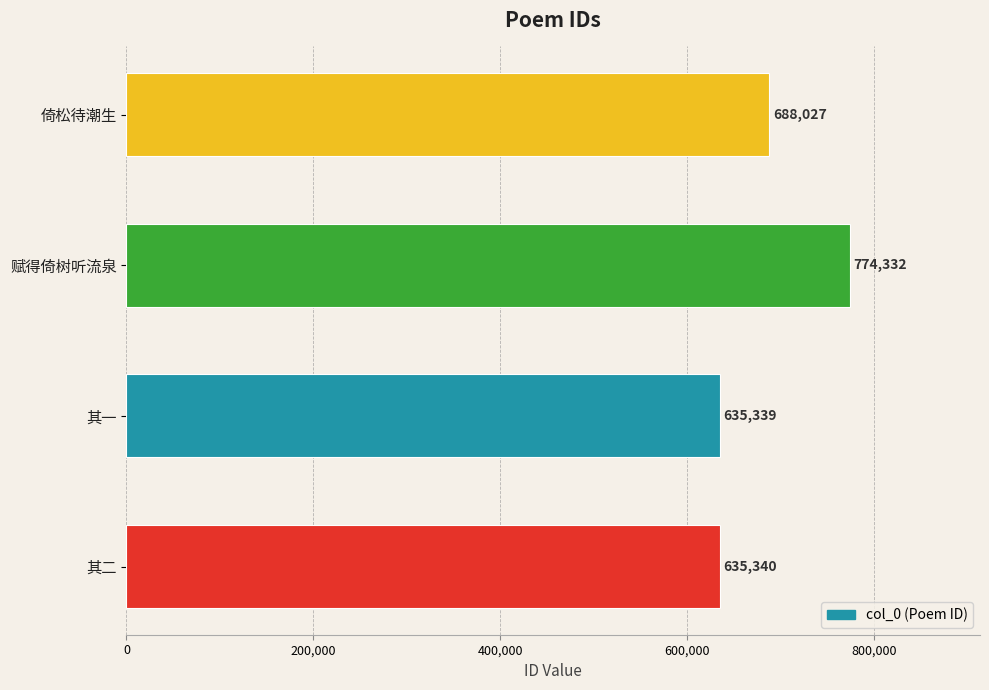

Reading bottom to top, list all the values displayed in this chart.

635340	635339	774332	688027